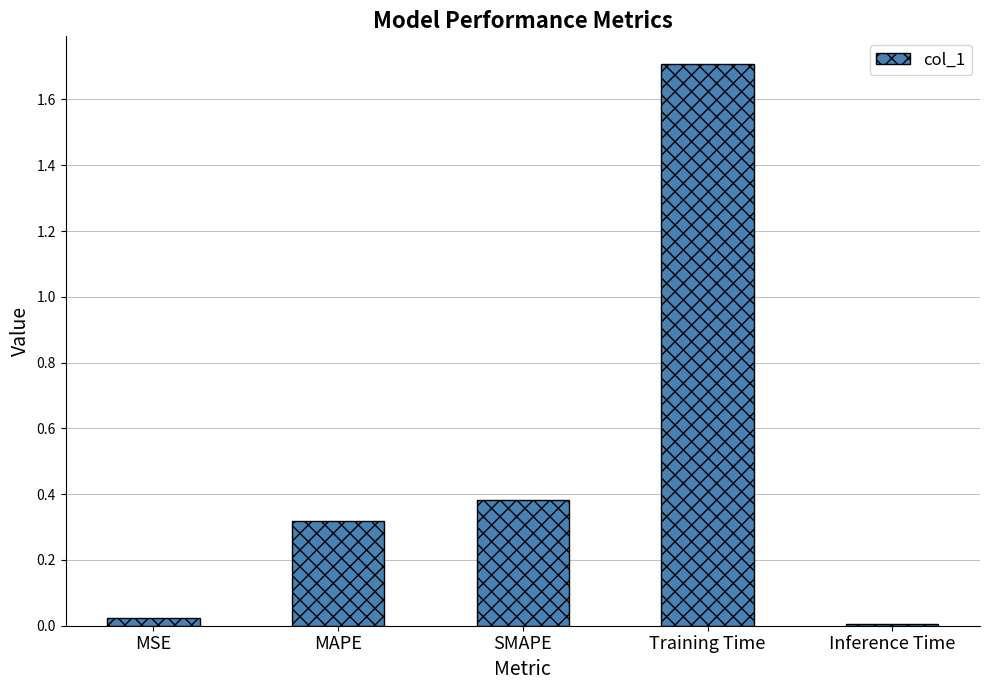

What is the sum of all values?

2.4